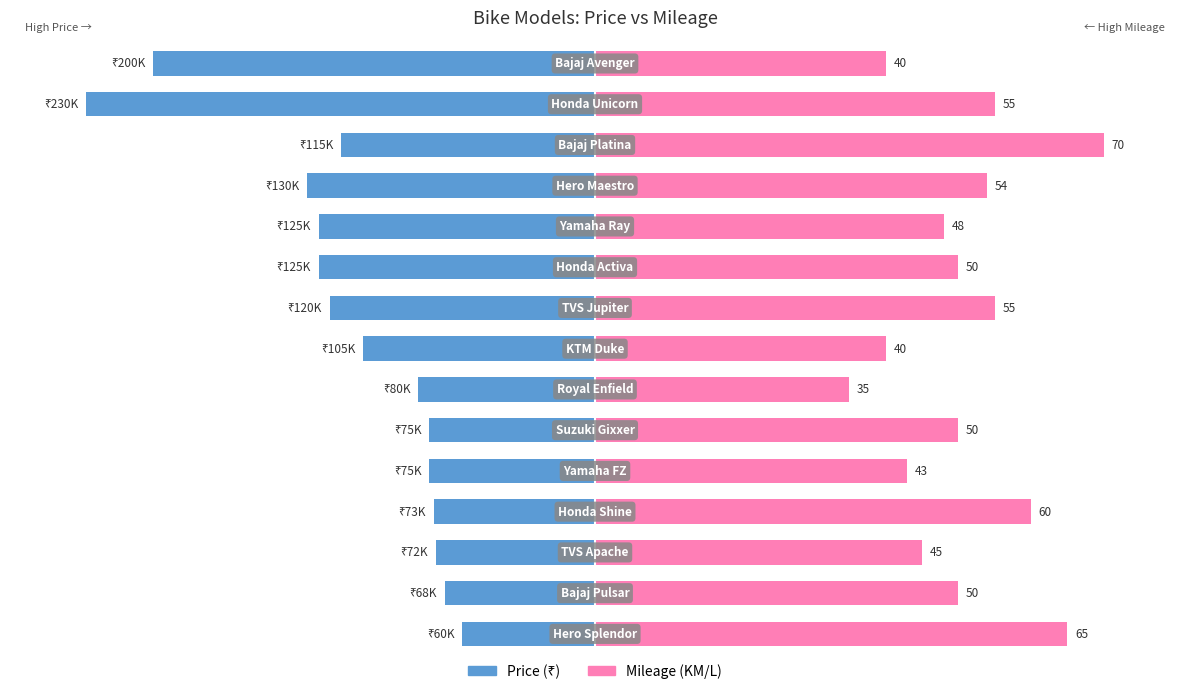

Between 1 and 9, which is larger?

1